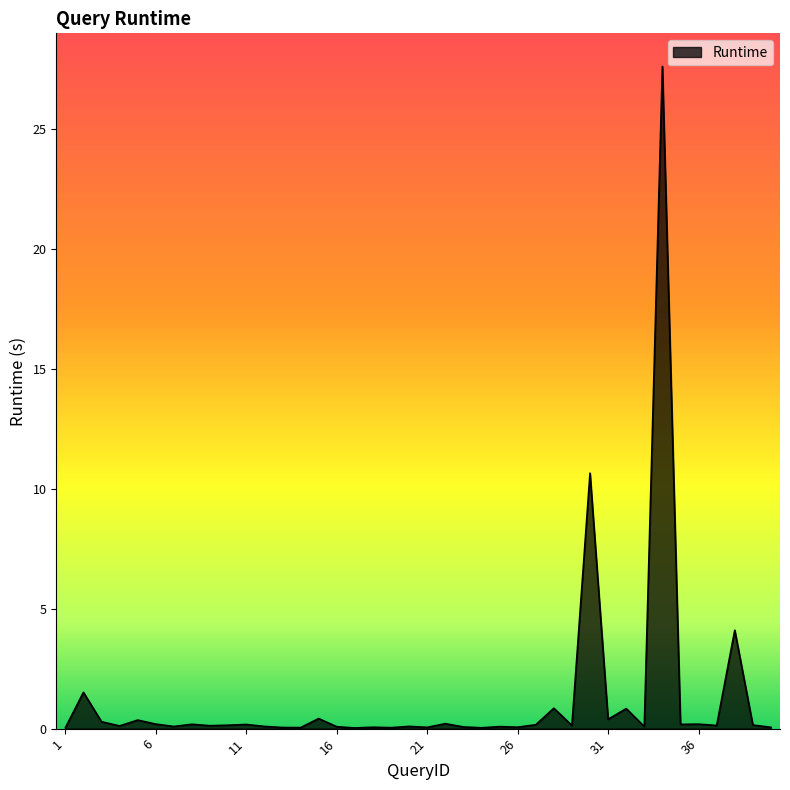

What is the difference between the maximum and minimum values?

27.6